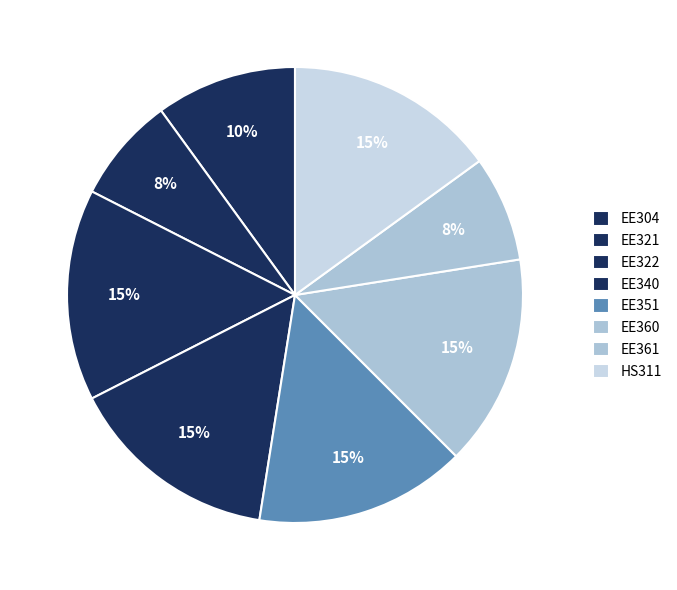

To the nearest percent, what percentage of the pie is EE321?

8%